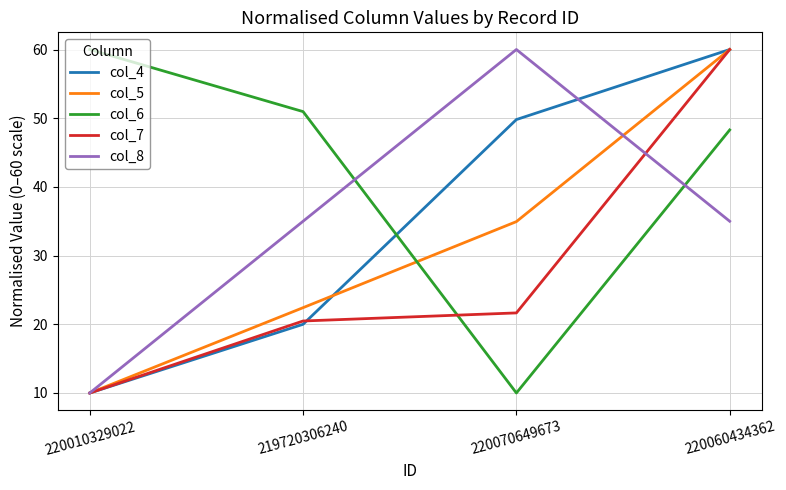

Which series ends up on top after the final intersection of col_8 and col_4?

col_4